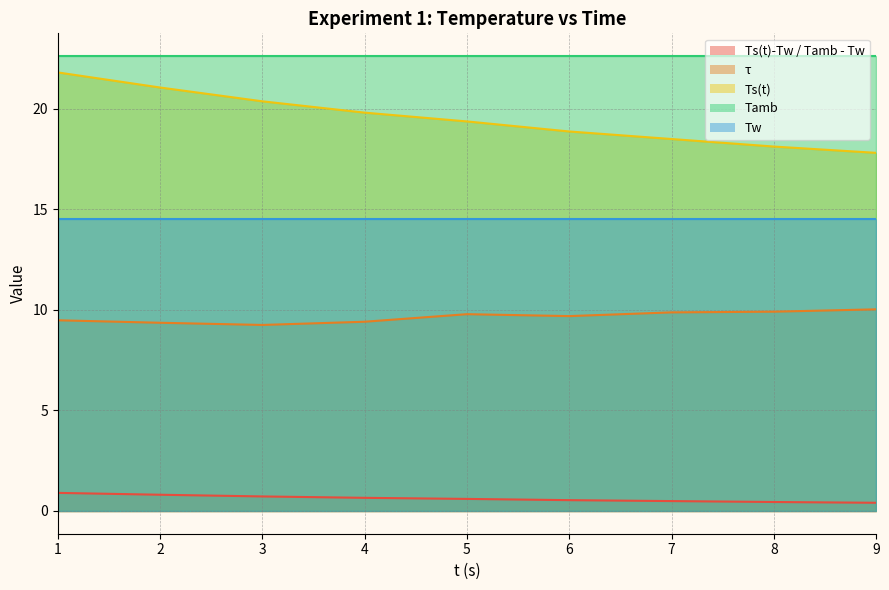

What is the total value across all series at 8?

28.5